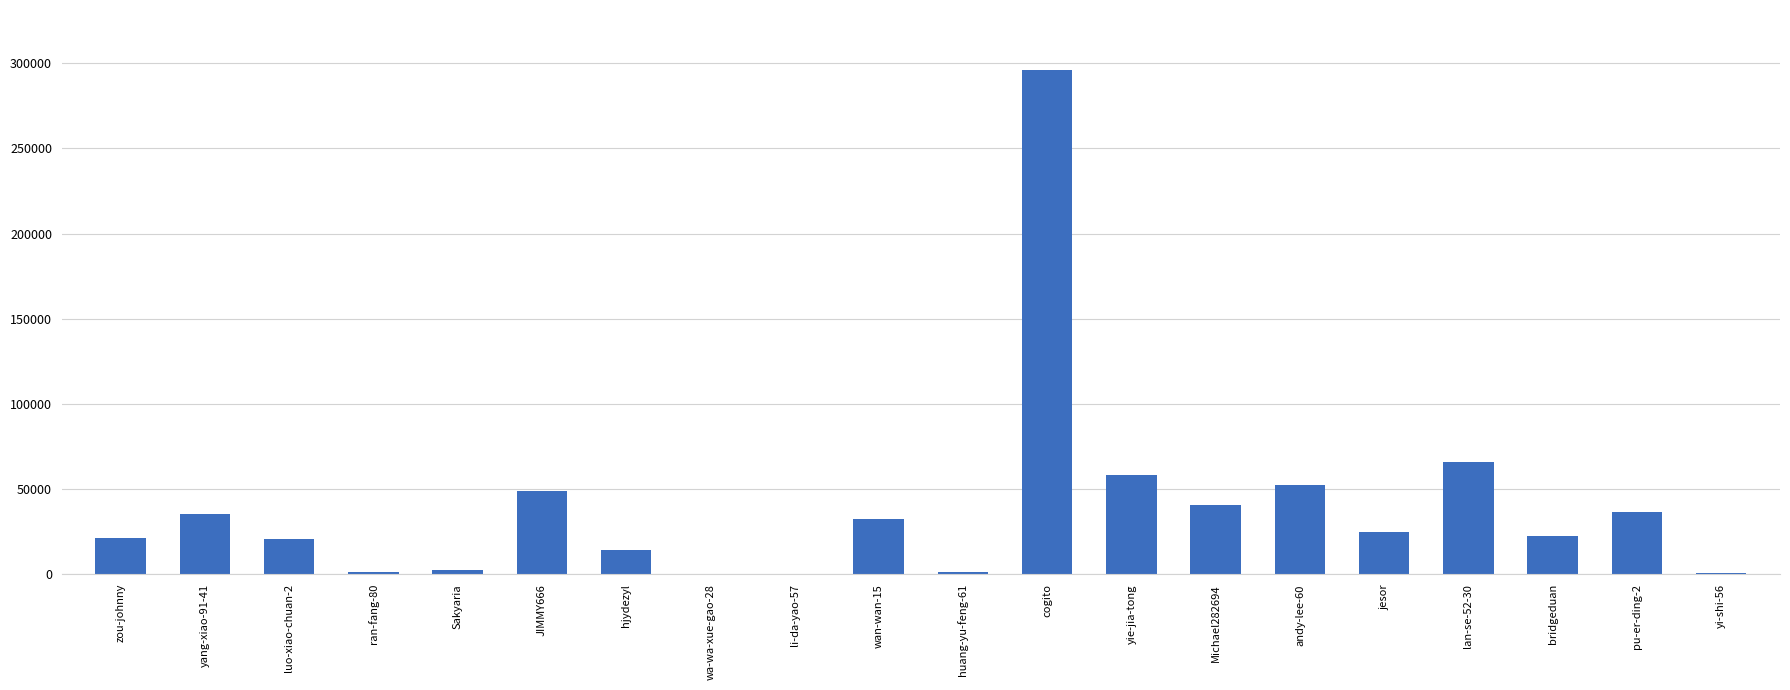

What is the greatest value displayed?

295695